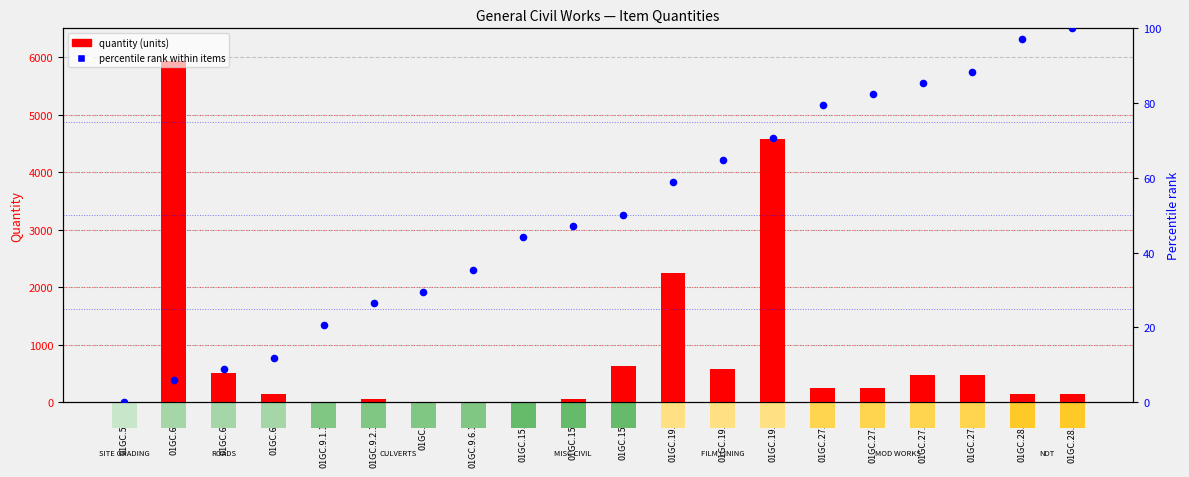

Is the value of quantity (units) at 01GC.6.11 greater than the value of percentile rank within items at 01GC.15.6.1?

Yes